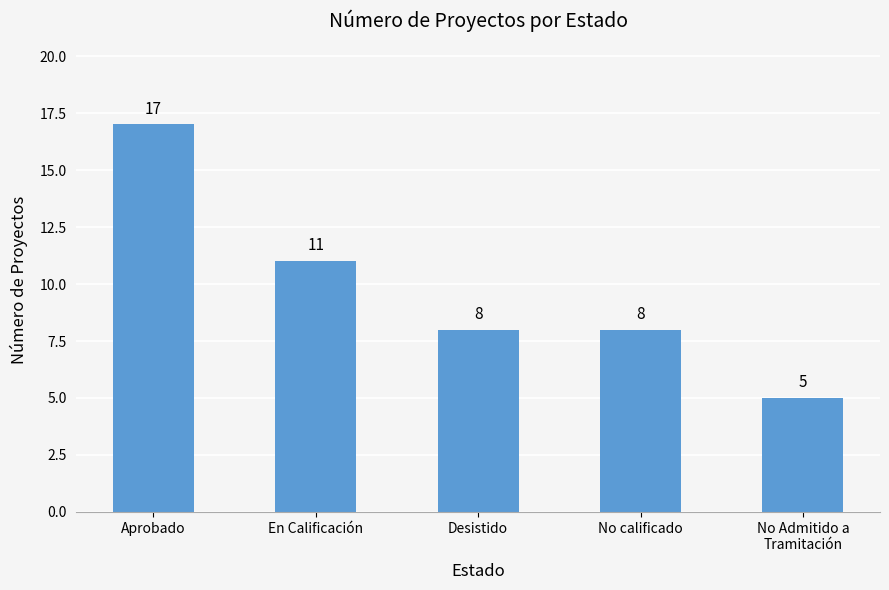

At which category does the chart reach its minimum across all series?

No Admitido a
Tramitación